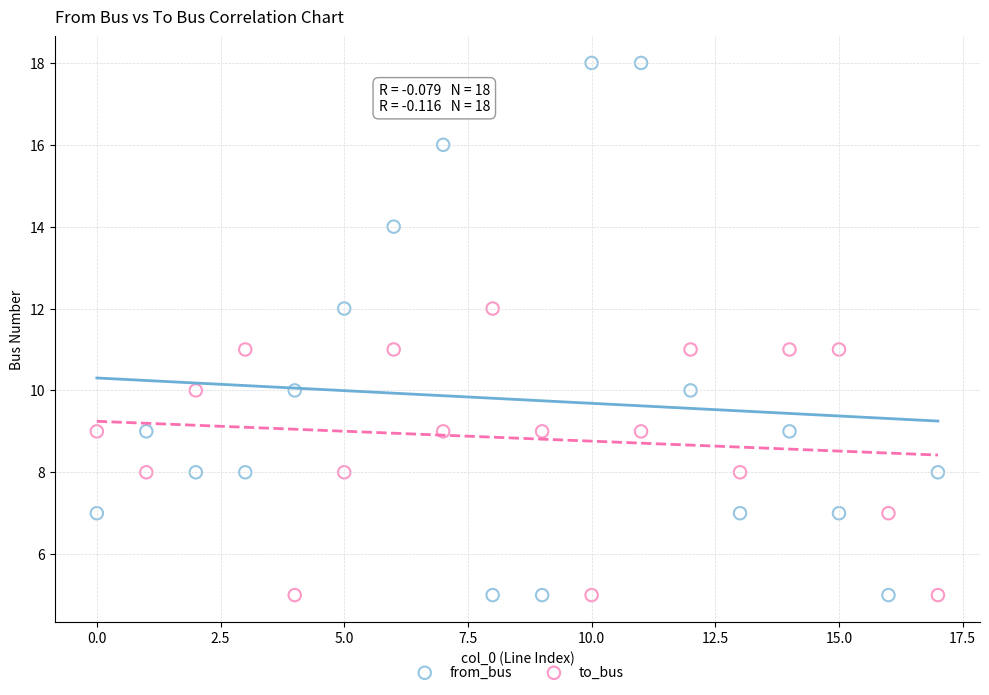

What are all the series names shown in the legend?

from_bus, to_bus